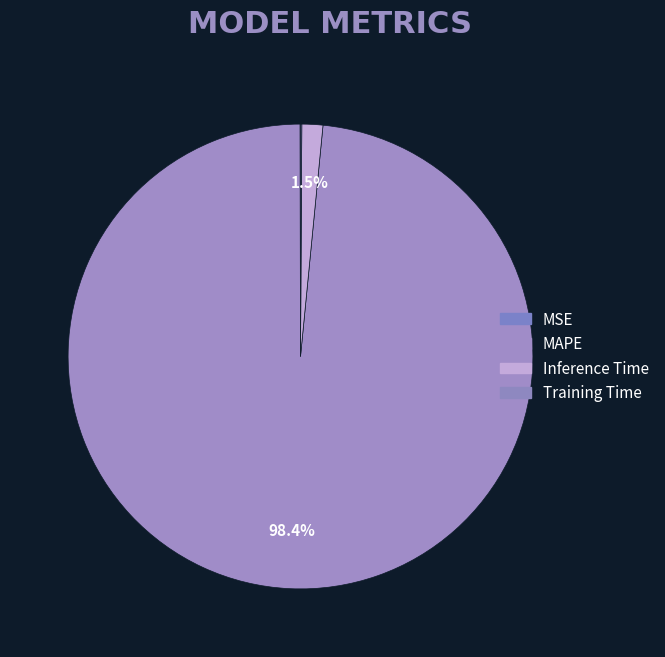

To the nearest percent, what portion does MAPE represent?

98%